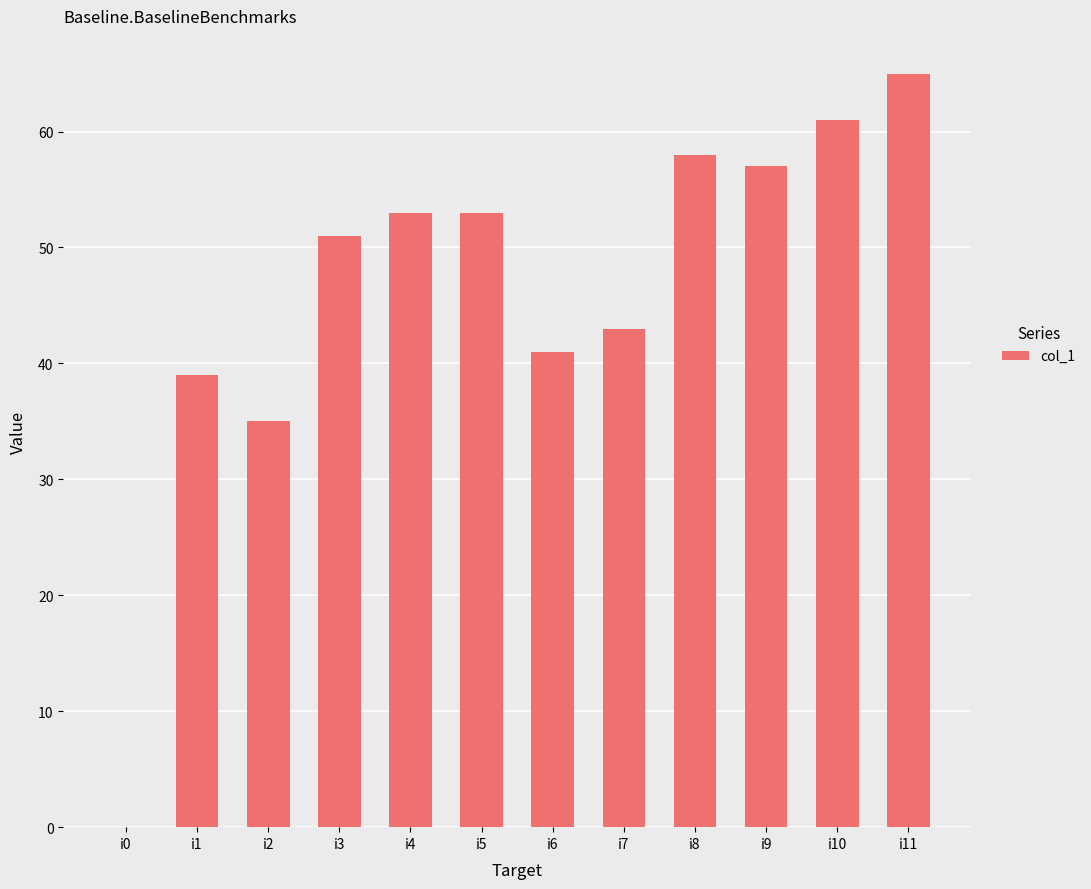

What is the change in value from i1 to i8?

+19